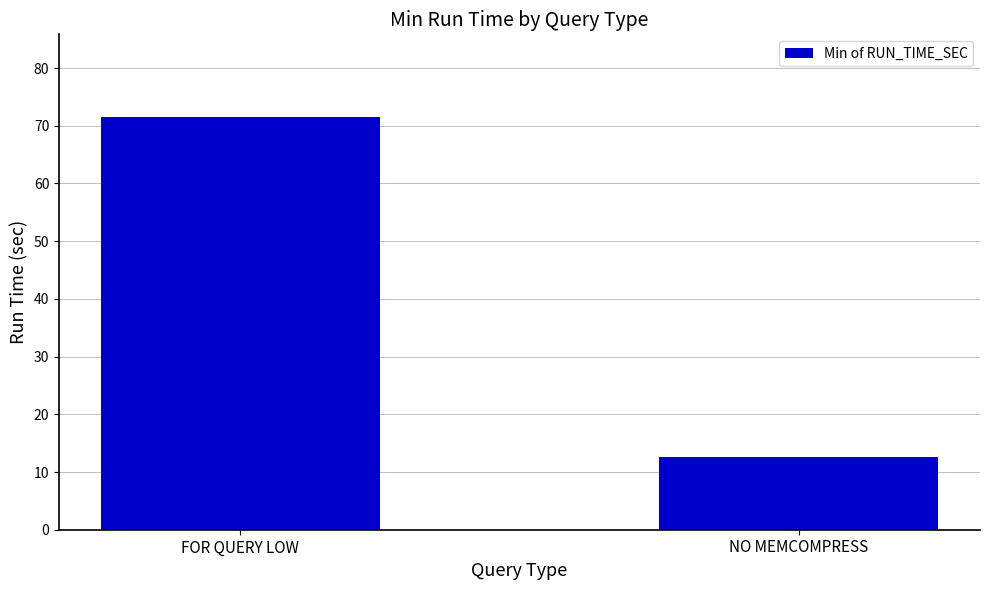

Where does the data first go above 71?

FOR QUERY LOW